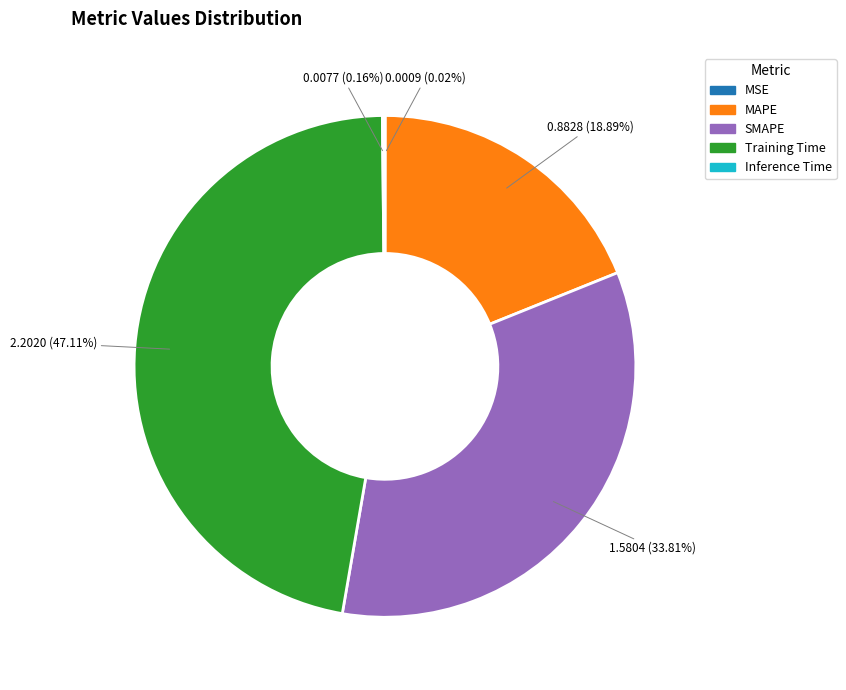

Does any single category account for the majority?

No